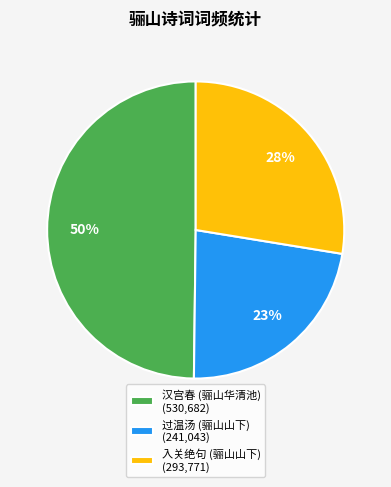

To the nearest percent, what percentage of the pie is 汉宫春 (骊山华清池) (530,682)?

50%